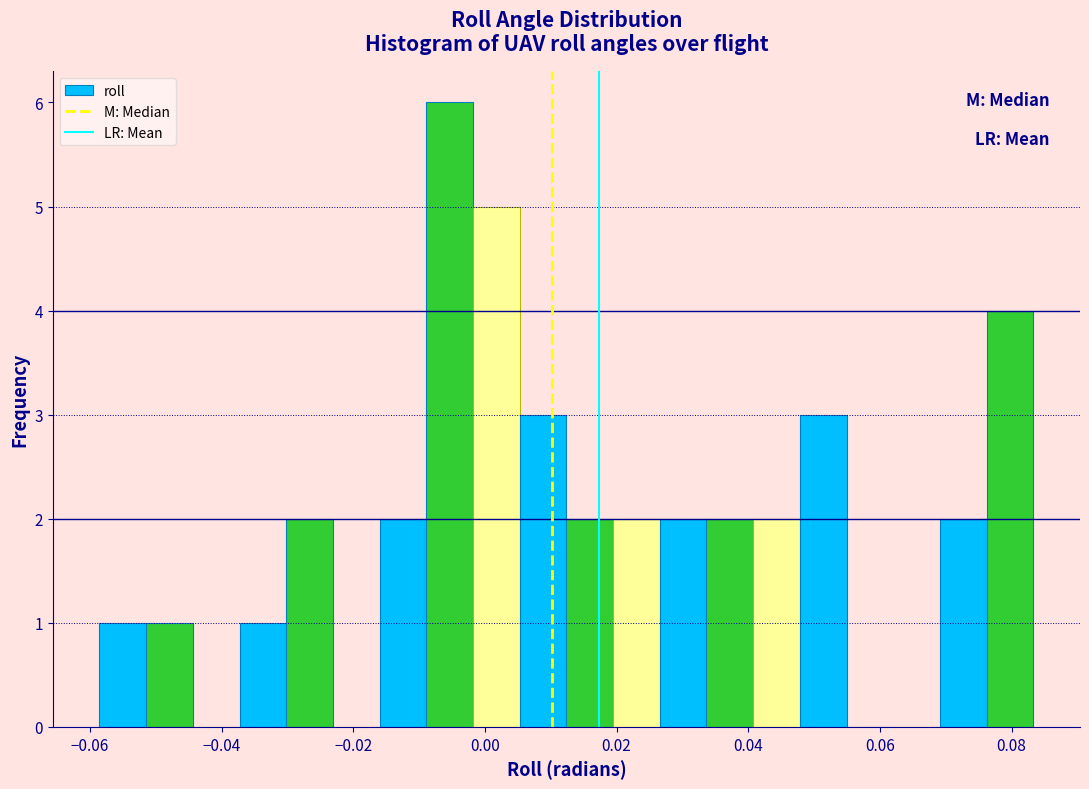

Around what value on the x-axis is the tallest bar? Give the approximate position of its centre, as read against the axis.

-0.006